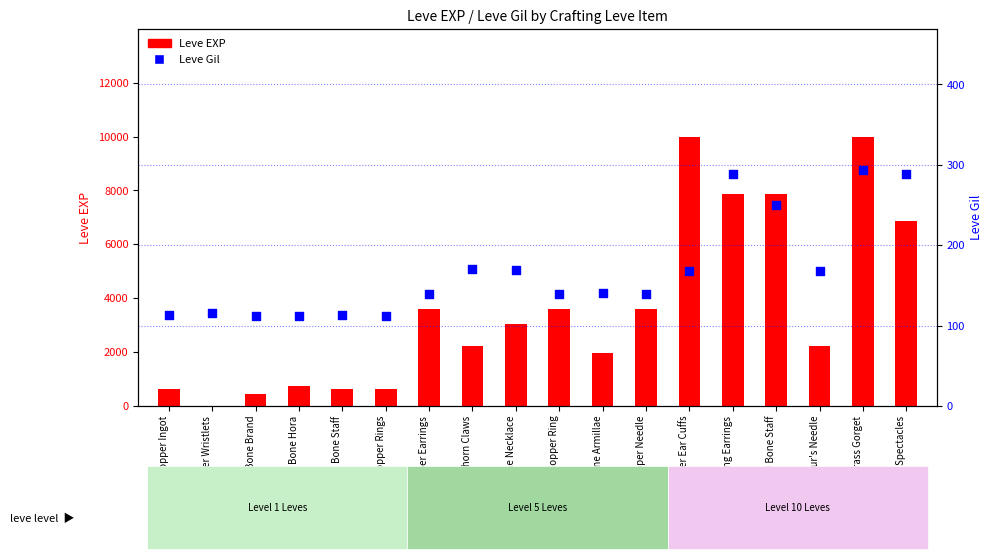

At how many categories does at least one series exceed 2028?

11